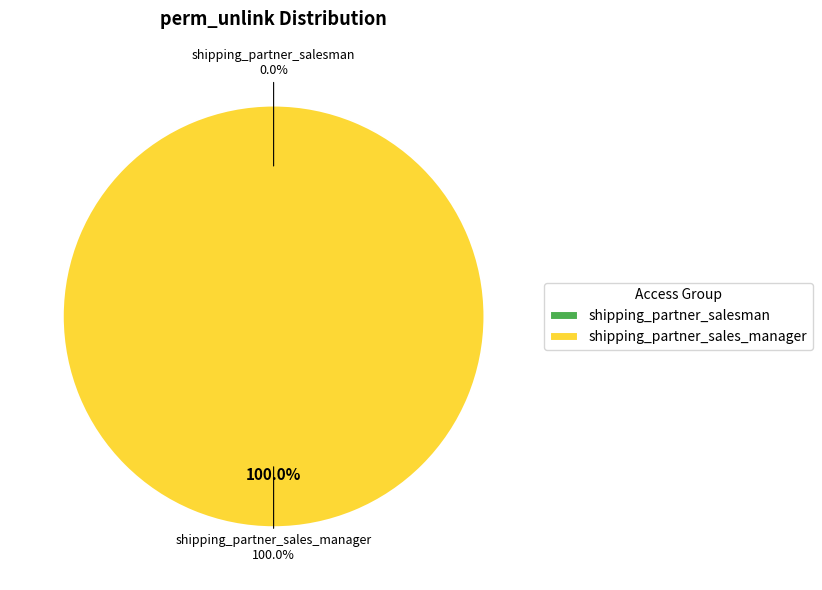

True or false: shipping_partner_salesman accounts for 0% of the total.

True